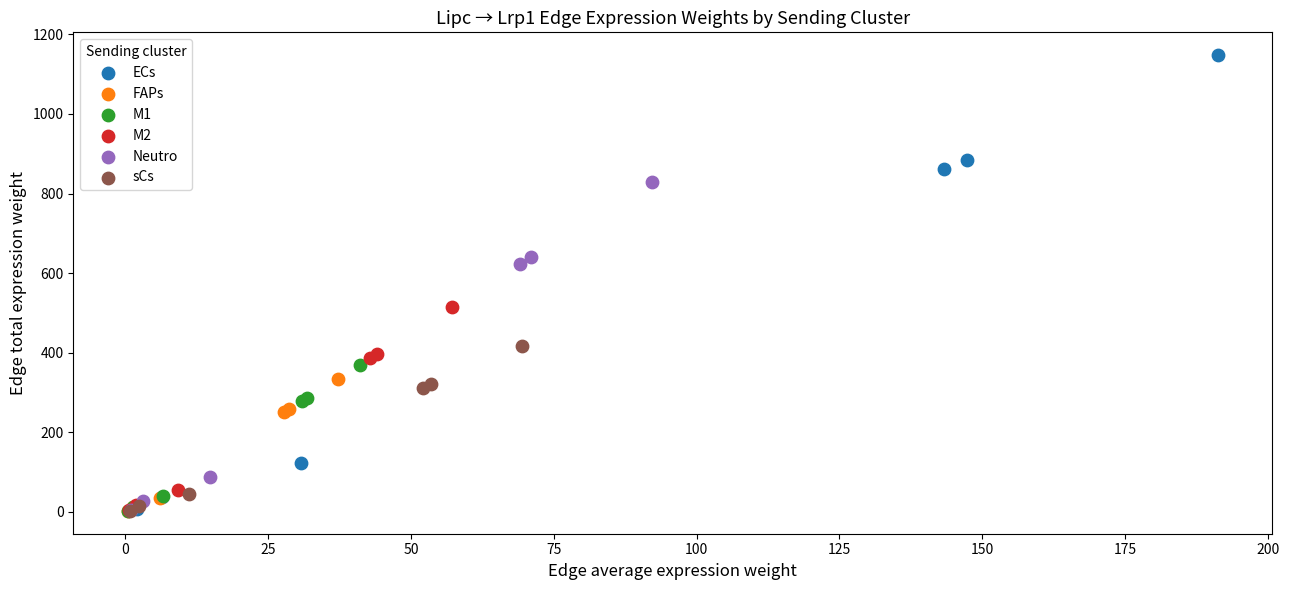

Which series reaches the maximum Y coordinate?

ECs